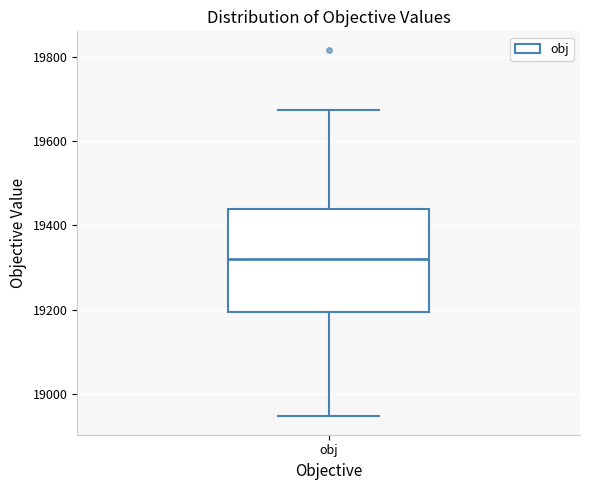

Transcribe this box plot: give where the median line is, the range the box spans, and where the two whiskers end, as read against the y-axis. The values are not printed on the chart, so give them approximately, as read against the axis.

median 19320, box 19200 to 19440, whiskers 18940 to 19680